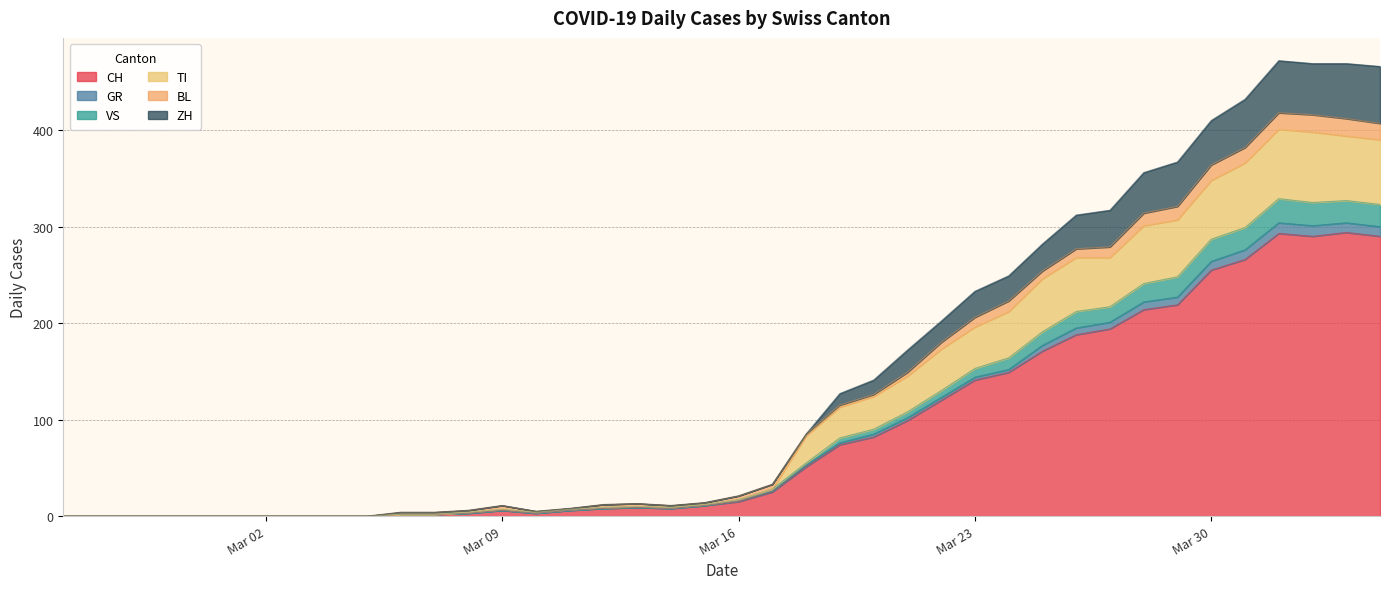

What is the maximum value for CH?

294